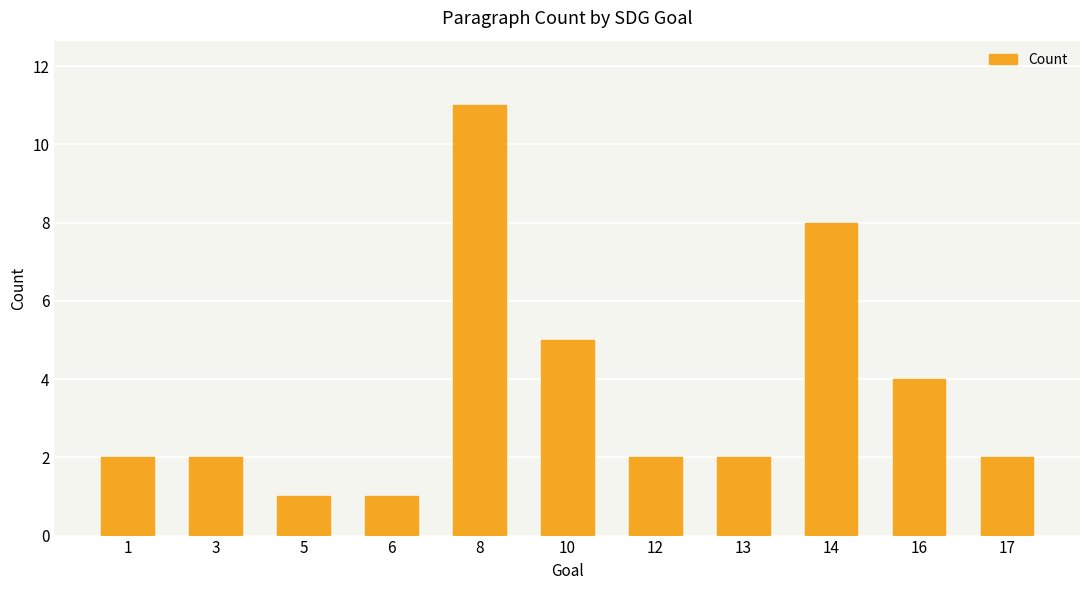

Reading left to right, list all the values displayed in this chart.

1=2	3=2	5=1	6=1	8=11	10=5	12=2	13=2	14=8	16=4	17=2